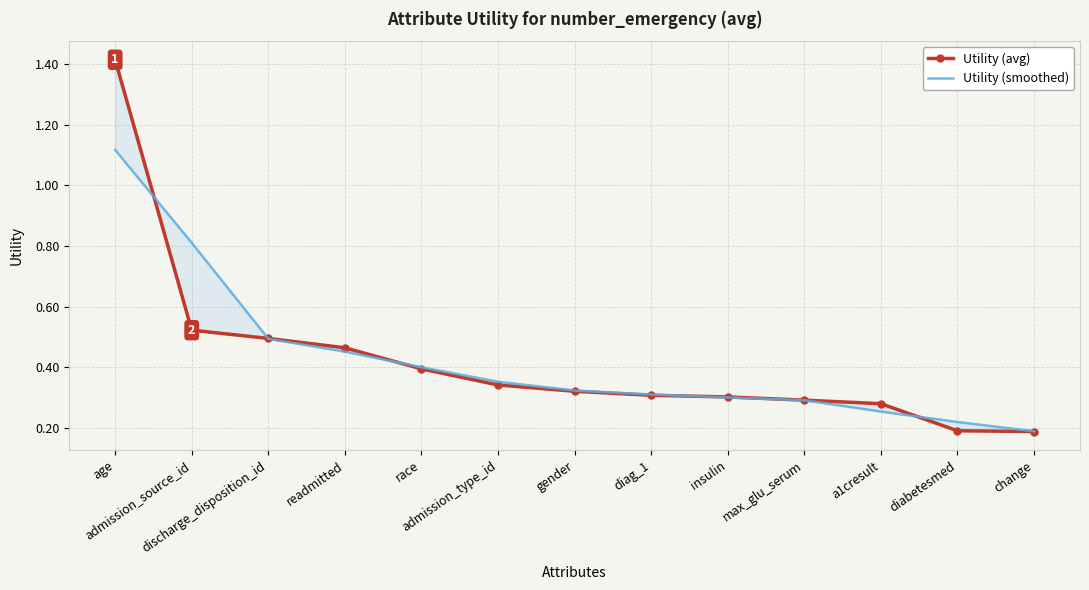

What is the greatest value displayed?

1.4